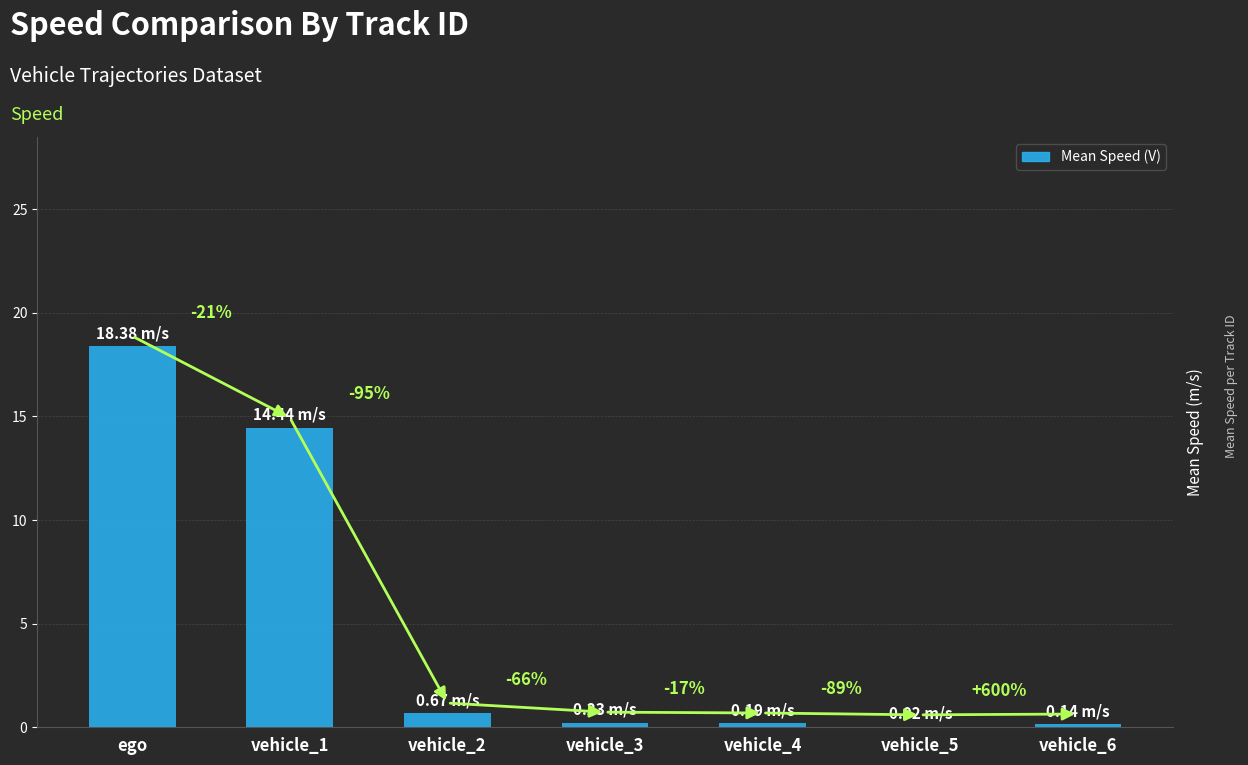

What is the change in value from vehicle_4 to vehicle_5?

-0.2